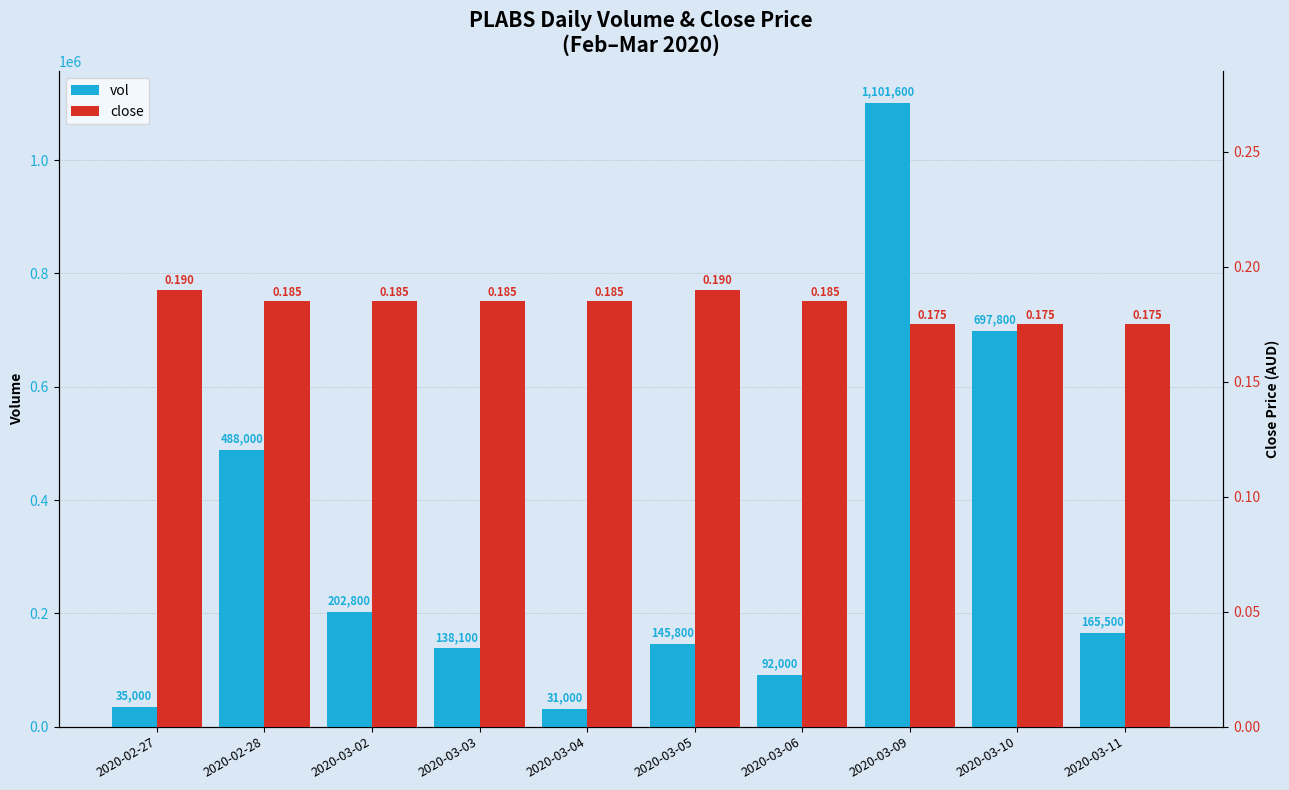

The value of vol at 2020-02-27 is 35000.0. True or false?

True